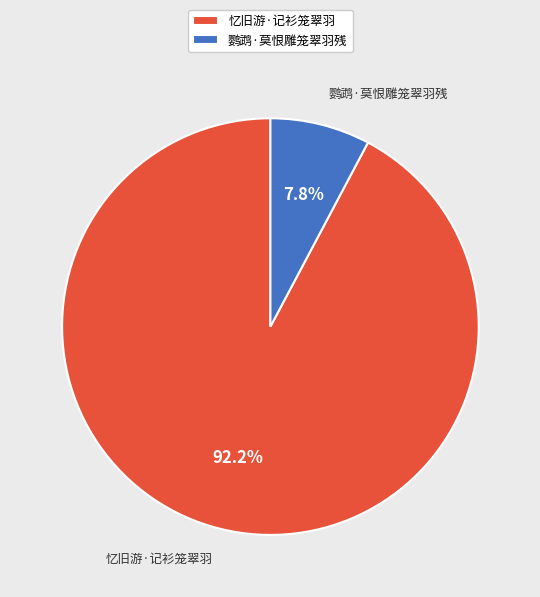

To the nearest percent, what is the difference between the largest and smallest slice percentages?

84%